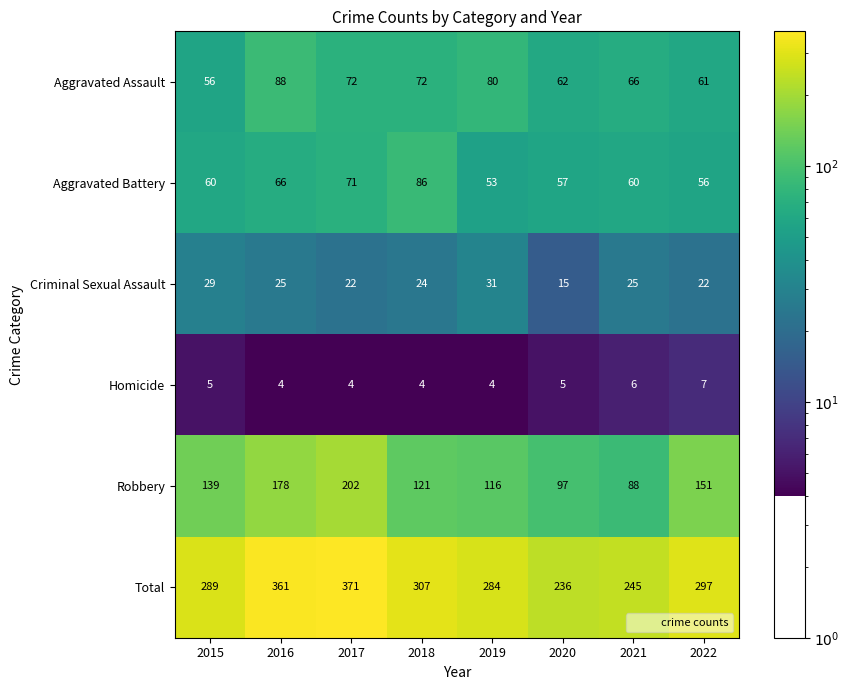

Between 2021 and 2022, which series saw the biggest shift?

Robbery